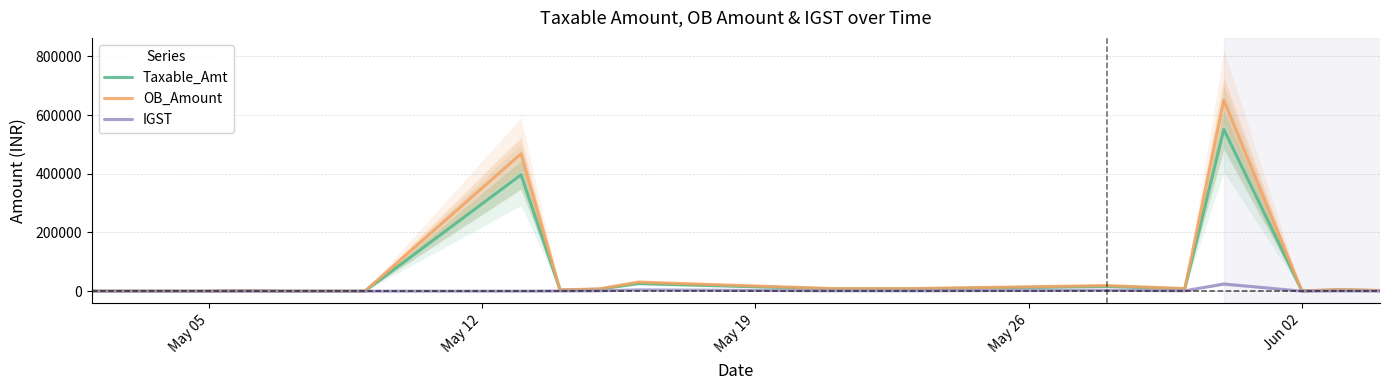

What is the highest value of the IGST series?

24454.2